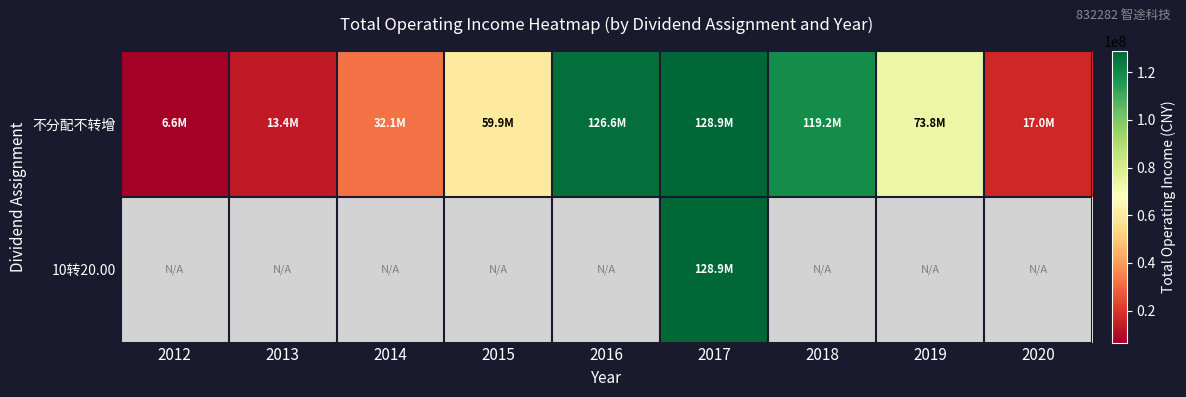

At which category does the chart reach its minimum across all series?

2012